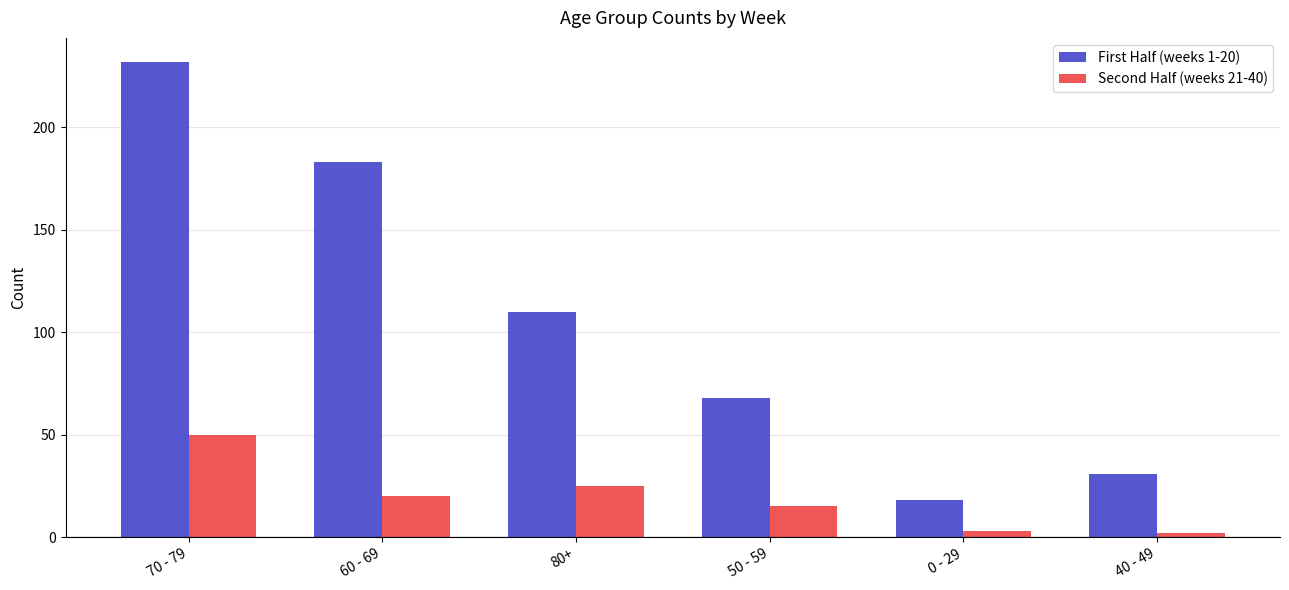

Reading right to left, extract all data points from this chart.

First Half (weeks 1-20): 40 - 49=31	0 - 29=18	50 - 59=68	80+=110	60 - 69=183	70 - 79=232
Second Half (weeks 21-40): 40 - 49=2	0 - 29=3	50 - 59=15	80+=25	60 - 69=20	70 - 79=50